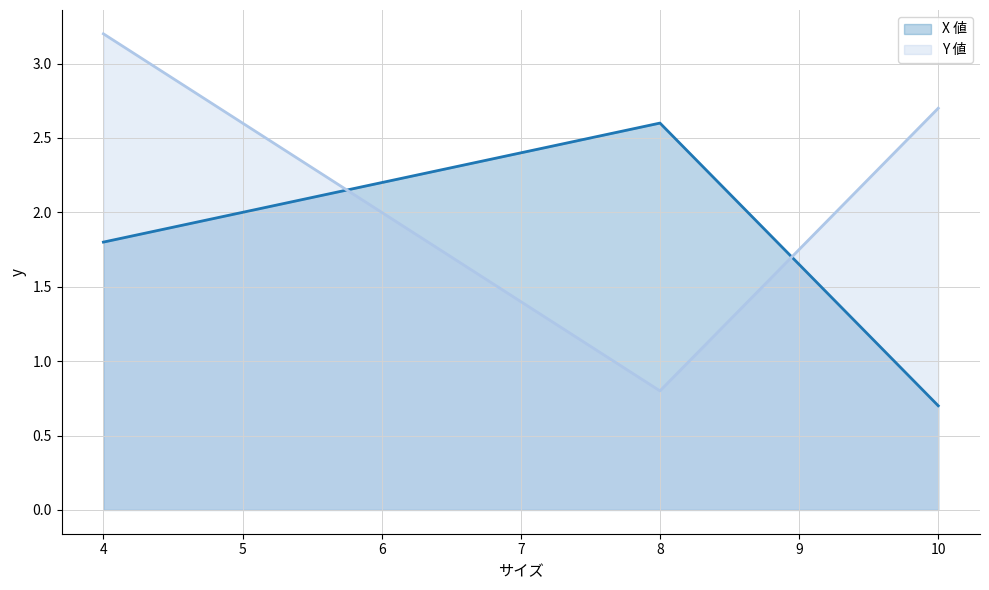

How many series are shown in this chart?

2